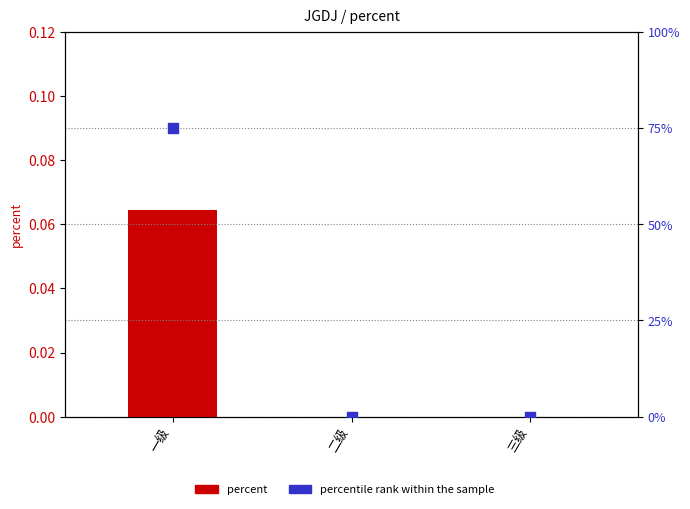

Which series contains the lowest Y value?

percent